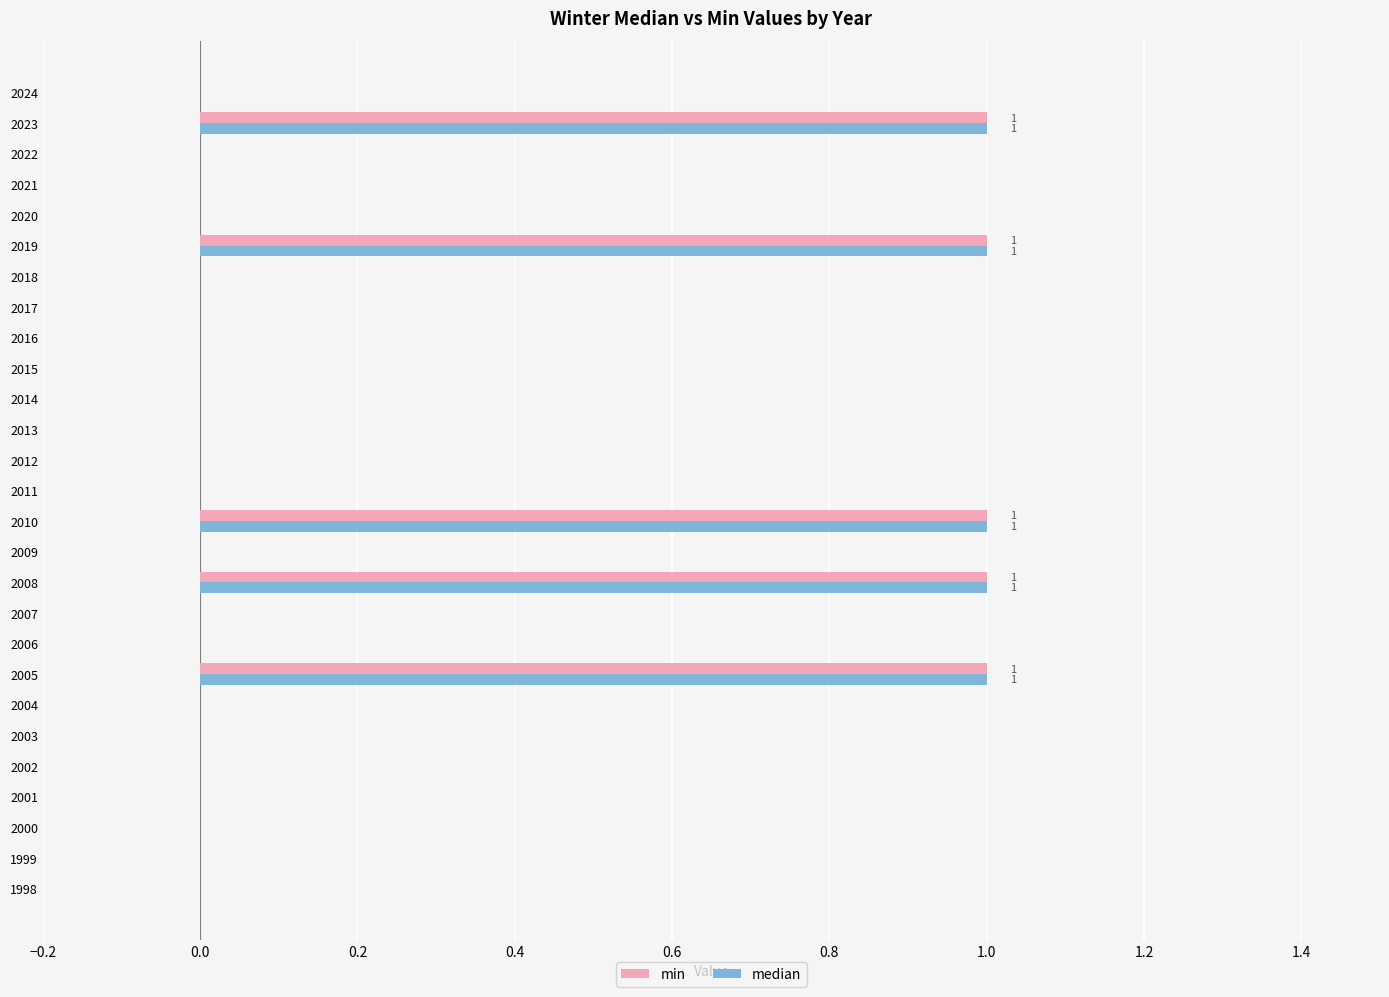

How many categories are shown in the chart?

27